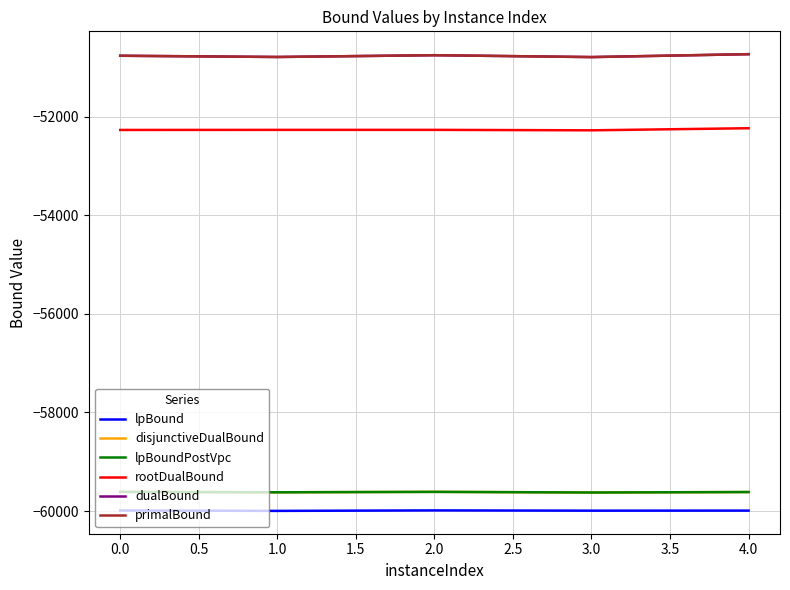

How many lines are shown in the chart?

6